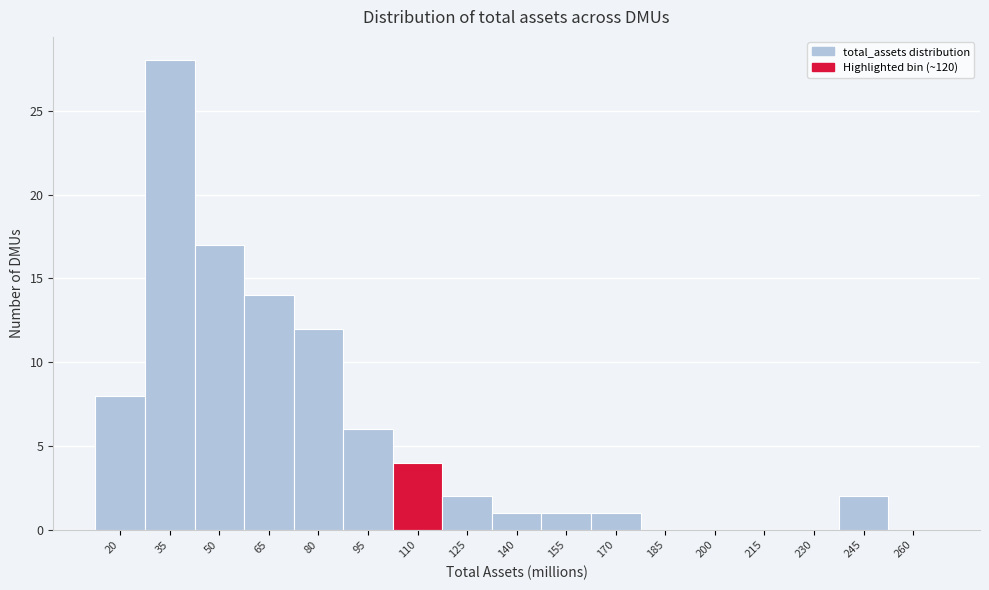

Reading left to right, list all the values displayed in this chart.

20=8	35=28	50=17	65=14	80=12	95=6	110=4	125=2	140=1	155=1	170=1	185=0	200=0	215=0	230=0	245=2	260=0